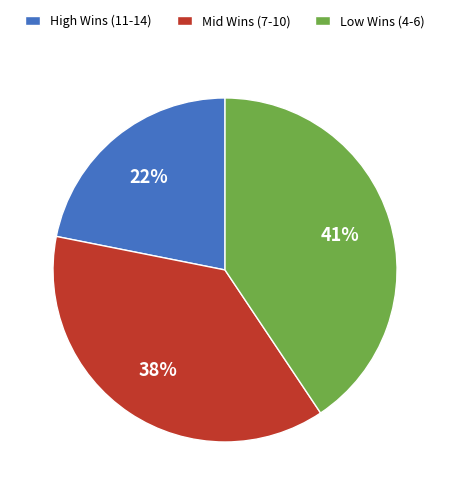

Which slice is the smallest?

High Wins (11-14)